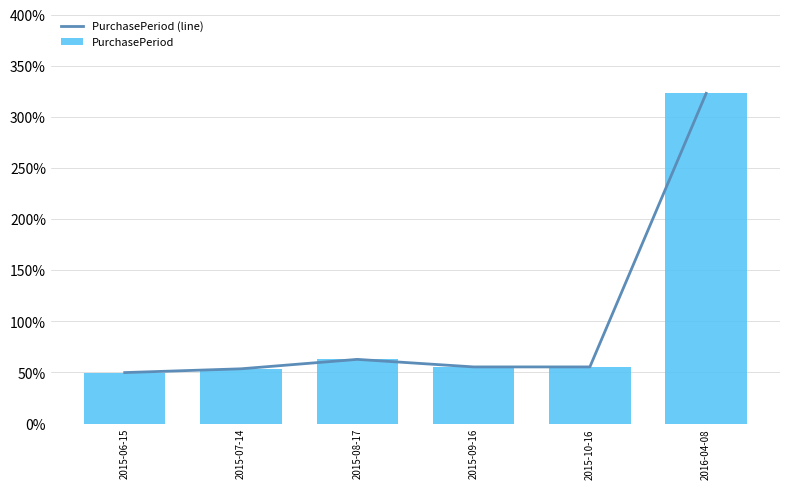

At which category is the sum across all series the highest?

2016-04-08